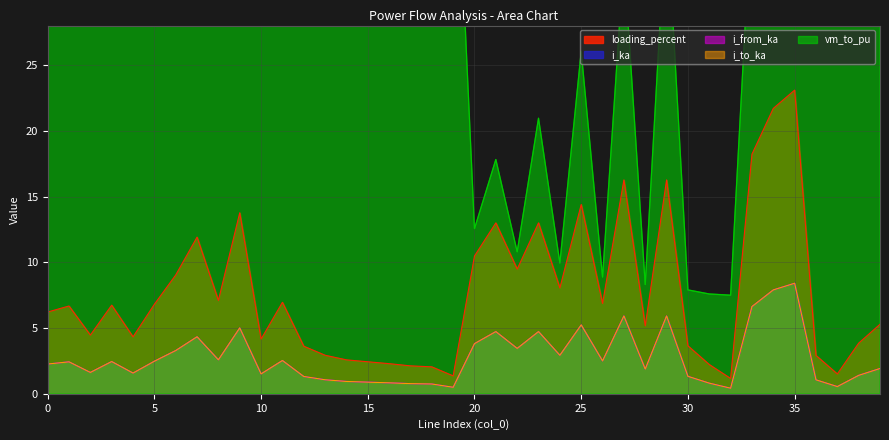

What is the spread (max minus min) of values at 18?

47.3